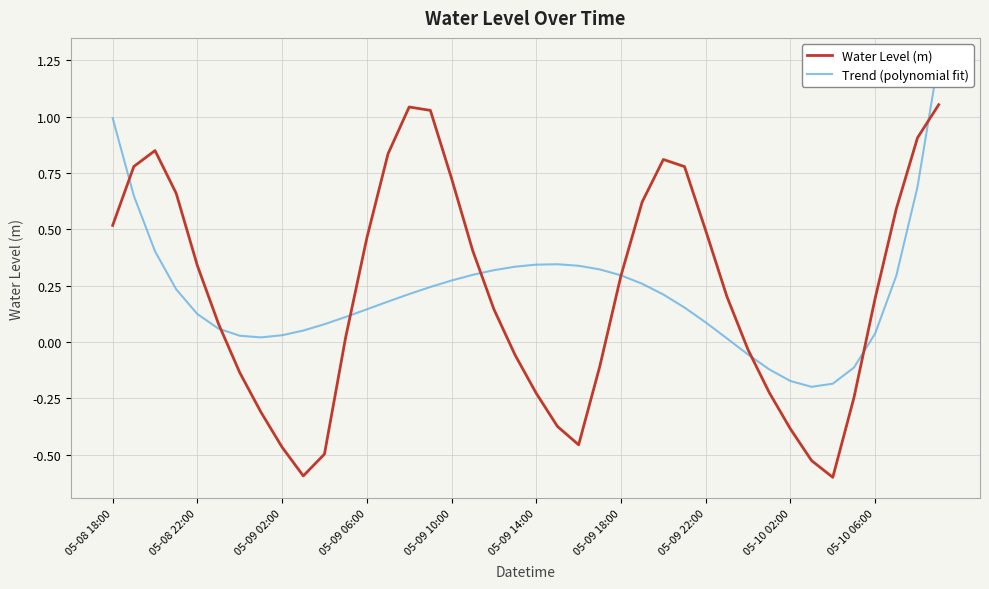

The Water Level (m) series shows -0.4 at 21. True or false?

True